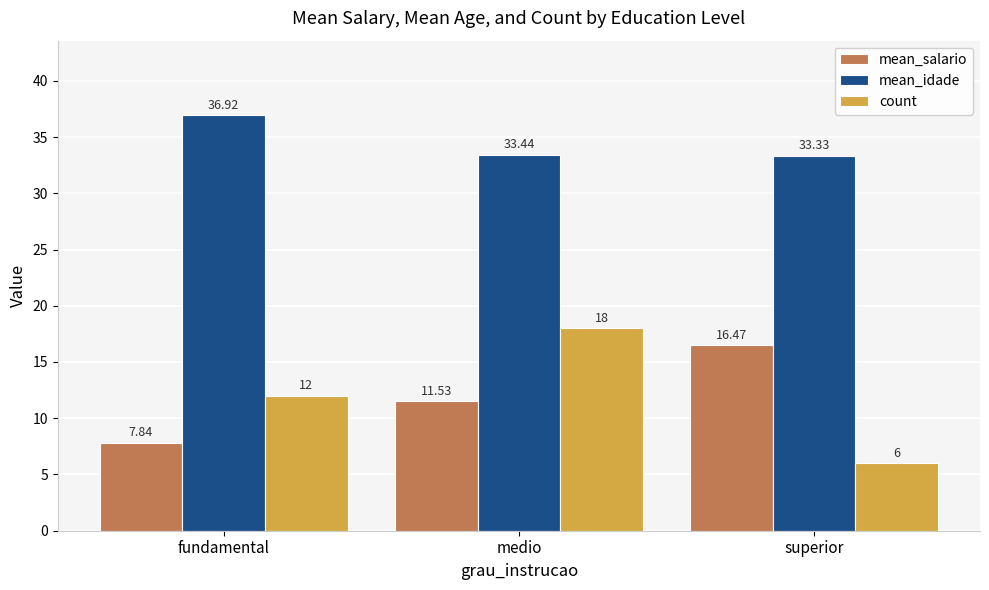

What is the total value across all series at superior?

55.8